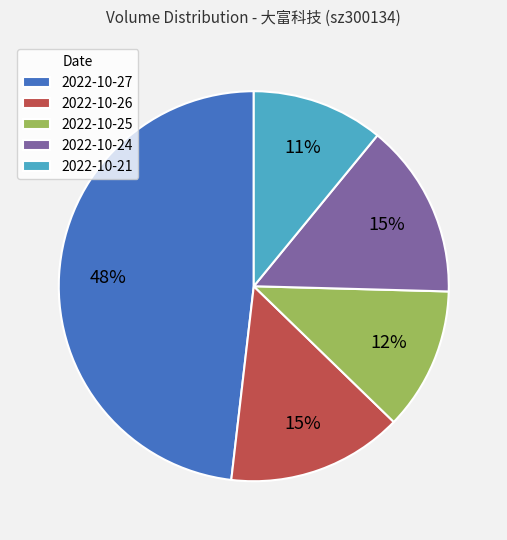

Do 2022-10-25 and 2022-10-21 together represent more than half of the pie?

No